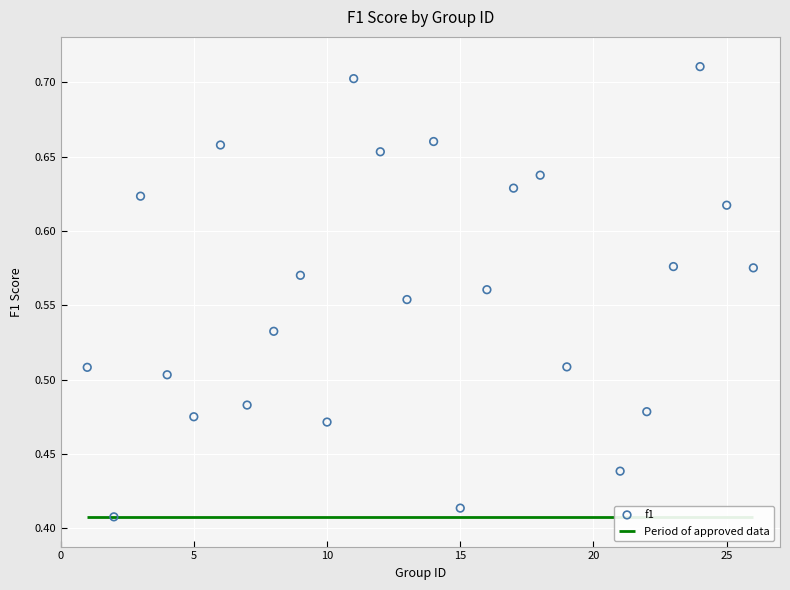

What is the range of X values (max minus min)?

25.0